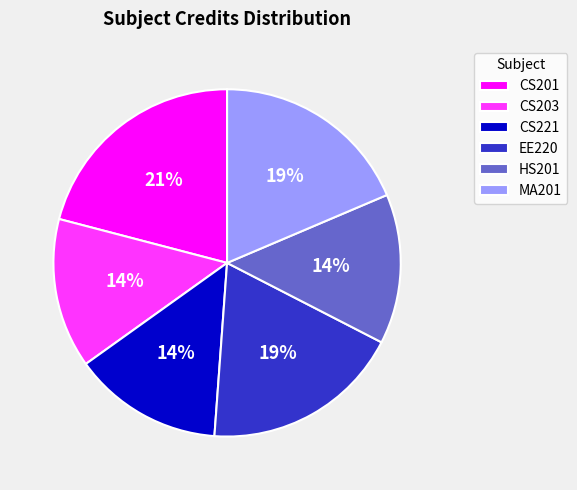

What is the largest slice in the pie chart?

CS201